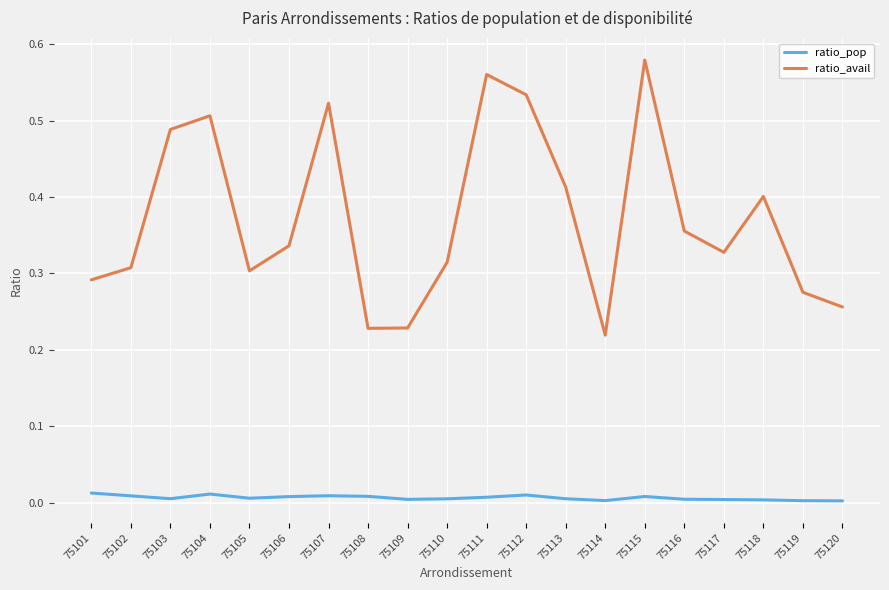

At which label does ratio_avail reach its peak?

75115